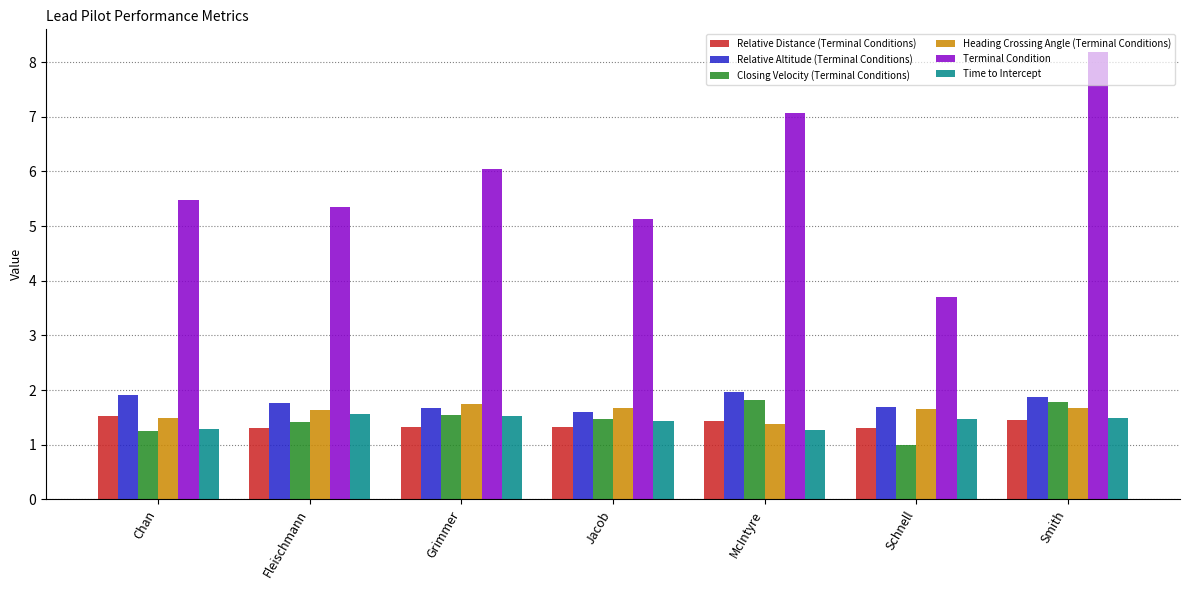

Read the Relative Altitude (Terminal Conditions) value at McIntyre.

2.0